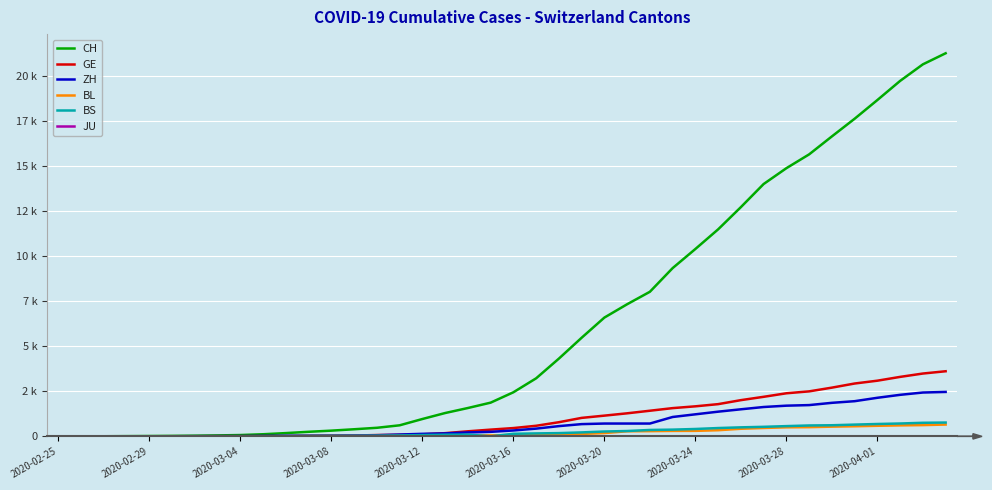

Reading right to left, transcribe all the data shown in this chart.

CH: 21268	20653	19734	18672	17633	16652	15655	14888	14009	12726	11493	10403	9341	8027	7335	6595	5475	4317	3223	2448	1872	1574	1296	964	614	476	395	318	254	182	118	74	54	38	27	20	13	6	2	1
GE: 3615	3488	3302	3091	2934	2705	2498	2392	2196	2011	1789	1668	1568	1423	1280	1151	1026	786	588	461	374	281	178	114	84	73	47	38	30	19	15	11	11	8	8	6	4	1	1	0
ZH: 2467	2434	2306	2142	1953	1862	1736	1704	1630	1503	1371	1224	1076	712	712	712	680	569	430	327	251	219	164	141	102	63	50	41	35	30	24	16	14	11	7	6	2	2	2	1
BL: 656	625	610	588	561	539	511	502	466	422	341	306	302	289	282	184	134	116	89	76	54	47	42	26	26	22	20	19	15	6	6	2	2	2	2	2	1	0	0	0
BS: 767	754	714	687	653	617	605	569	530	501	462	410	374	356	297	270	220	181	164	143	0	100	92	73	49	33	28	24	21	15	8	3	3	1	1	1	1	1	0	0
JU: 0	0	0	0	0	0	0	0	0	0	0	0	0	0	0	0	0	0	0	0	0	0	0	0	0	0	0	0	0	0	0	0	0	0	0	0	0	0	0	0